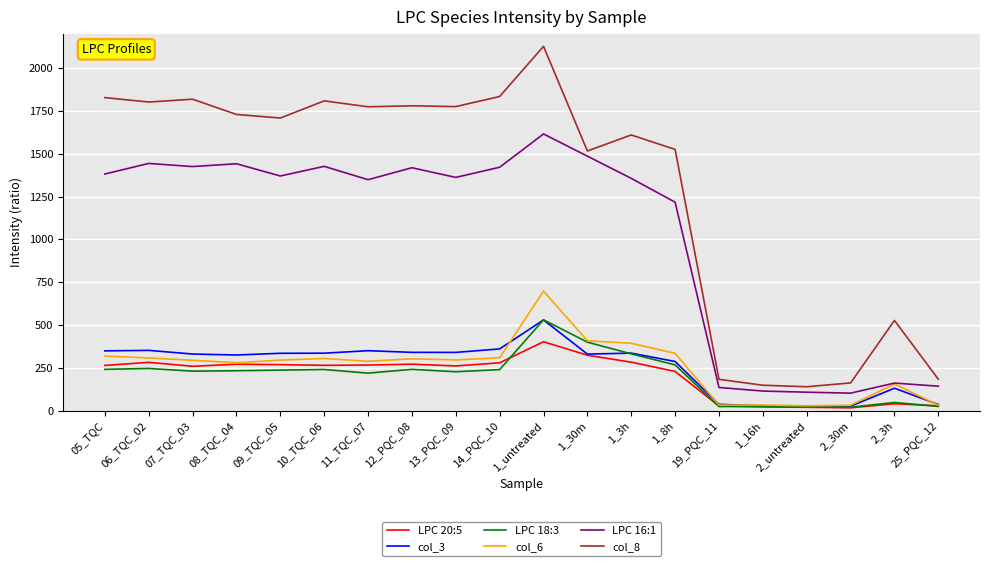

At which label does LPC 20:5 reach its peak?

1_untreated